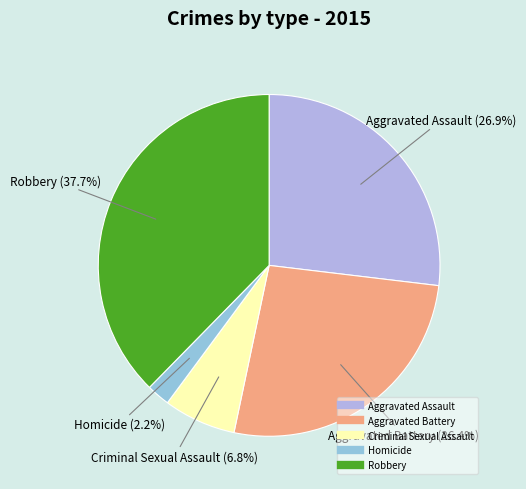

What percentage is NOT represented by Robbery?

62.3%